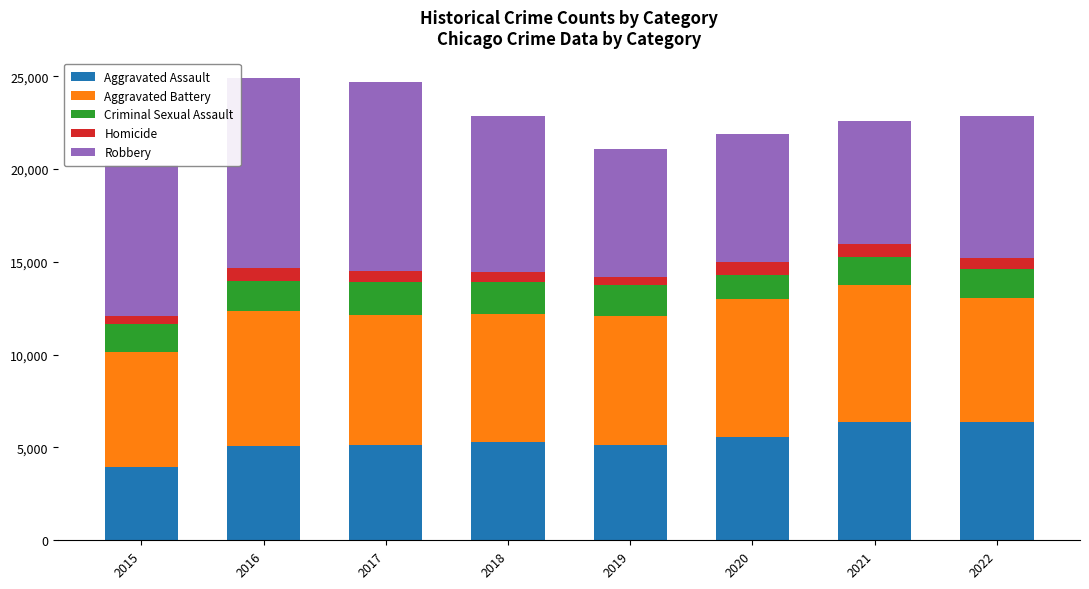

What is the total value across all series at 2016?

24905